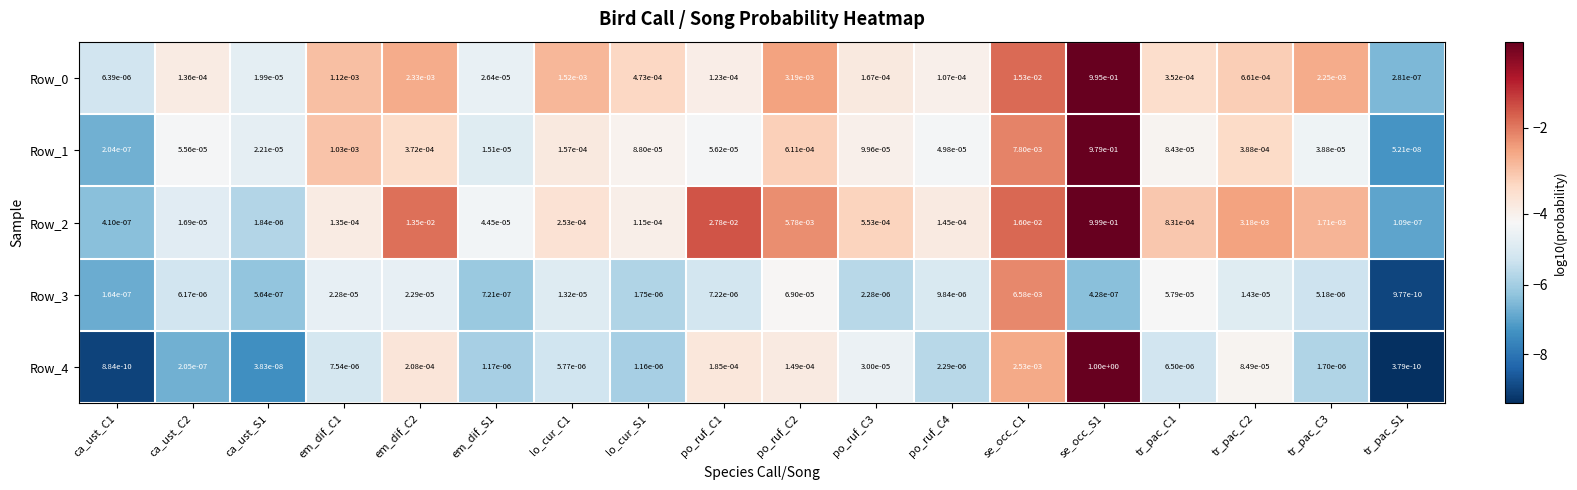

Which series has the widest spread of values?

Row_4